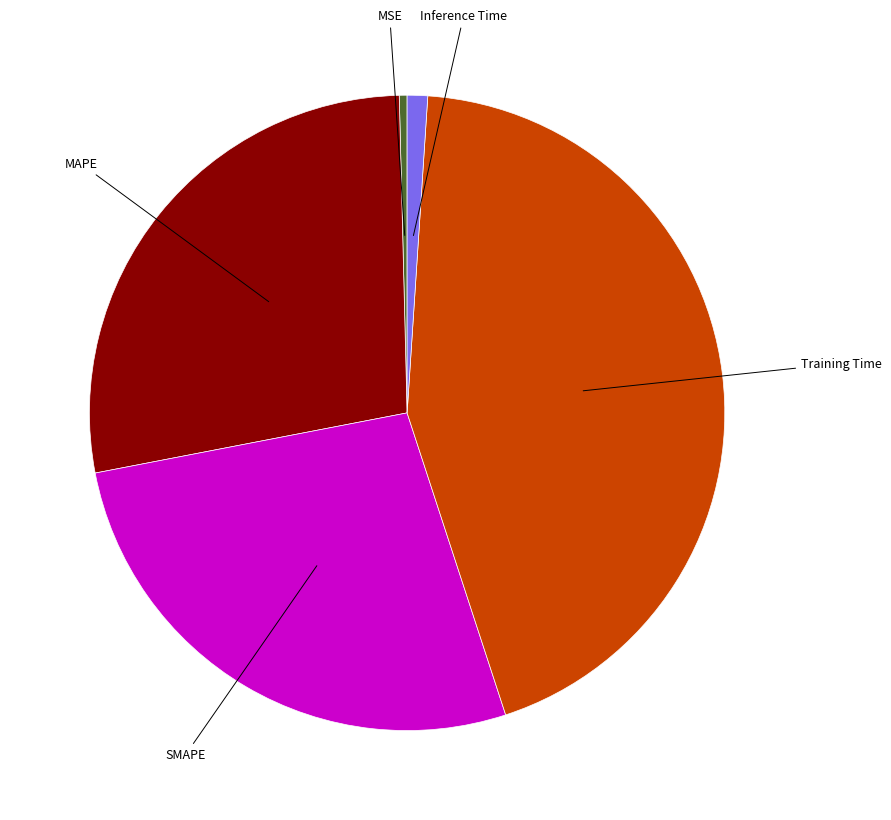

Is there any slice that represents more than half of the pie?

No